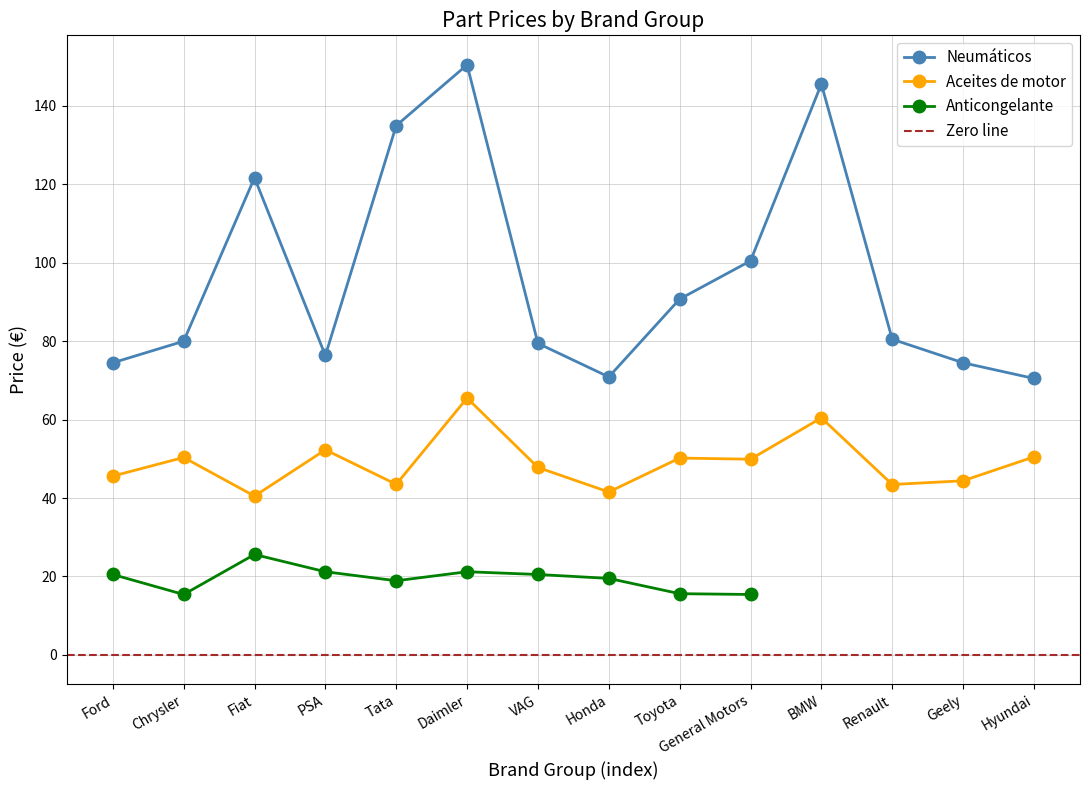

The value of Neumáticos at Hyundai is 70.5. True or false?

True